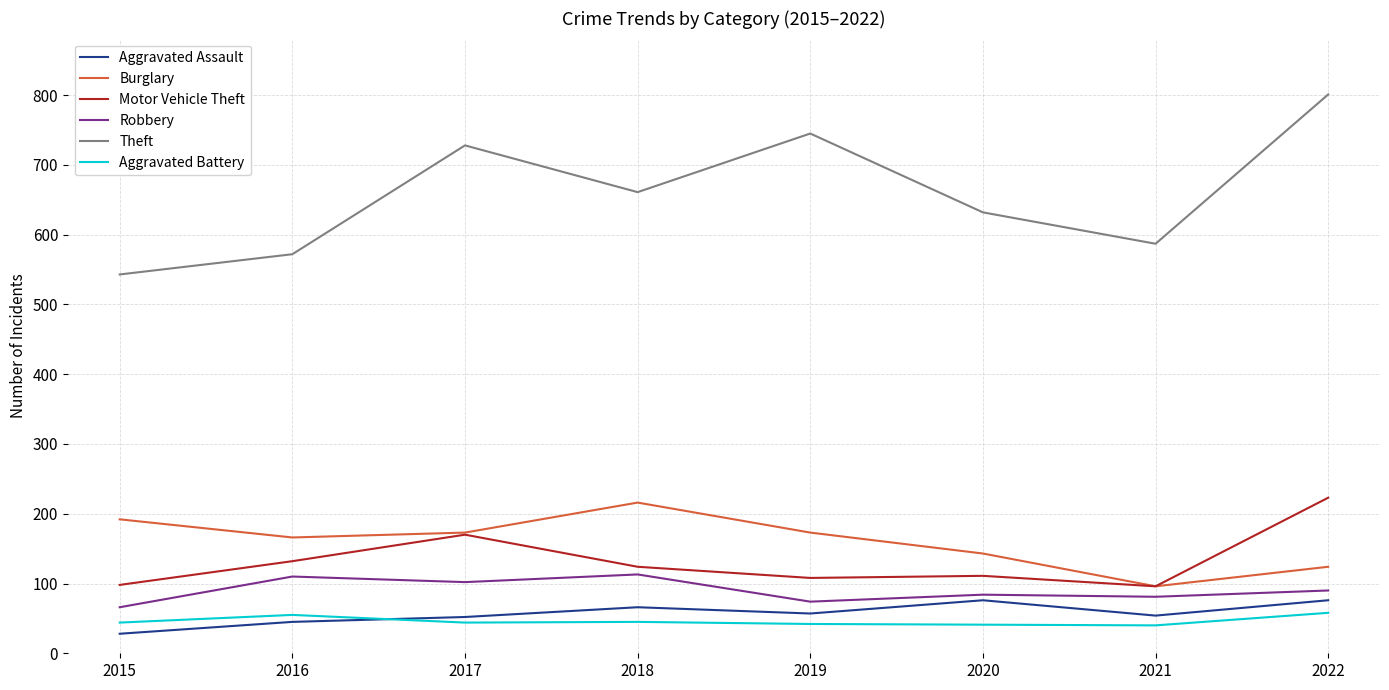

True or false: Aggravated Assault and Robbery intersect in this chart.

False